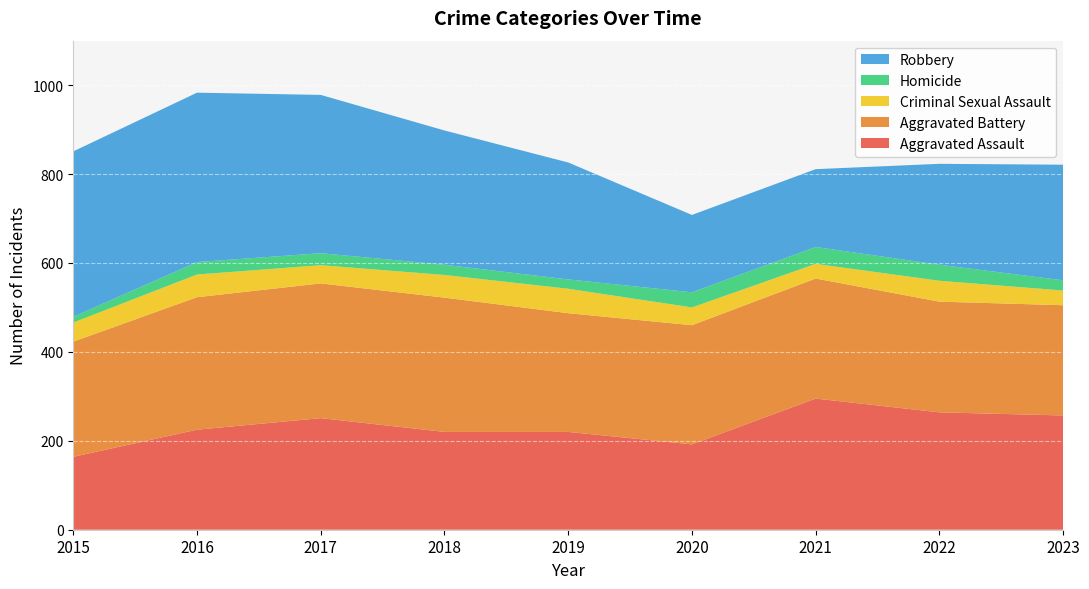

Reading left to right, transcribe all the data shown in this chart.

Aggravated Assault: 164	225	251	220	220	192	295	264	257
Aggravated Battery: 259	298	303	302	267	268	270	249	248
Criminal Sexual Assault: 43	51	41	51	55	40	33	47	33
Homicide: 13	28	27	23	21	34	38	36	23
Robbery: 372	381	356	302	263	174	175	227	260